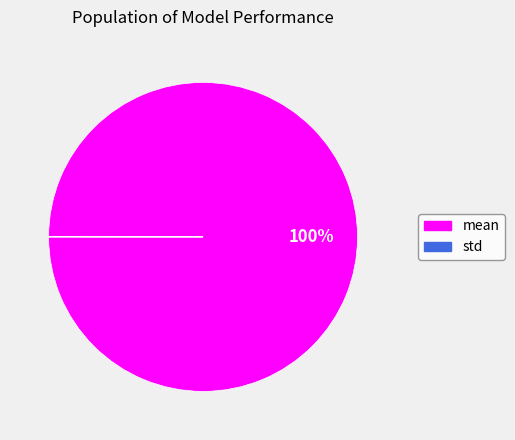

The mean slice represents 100% of the pie. True or false?

True